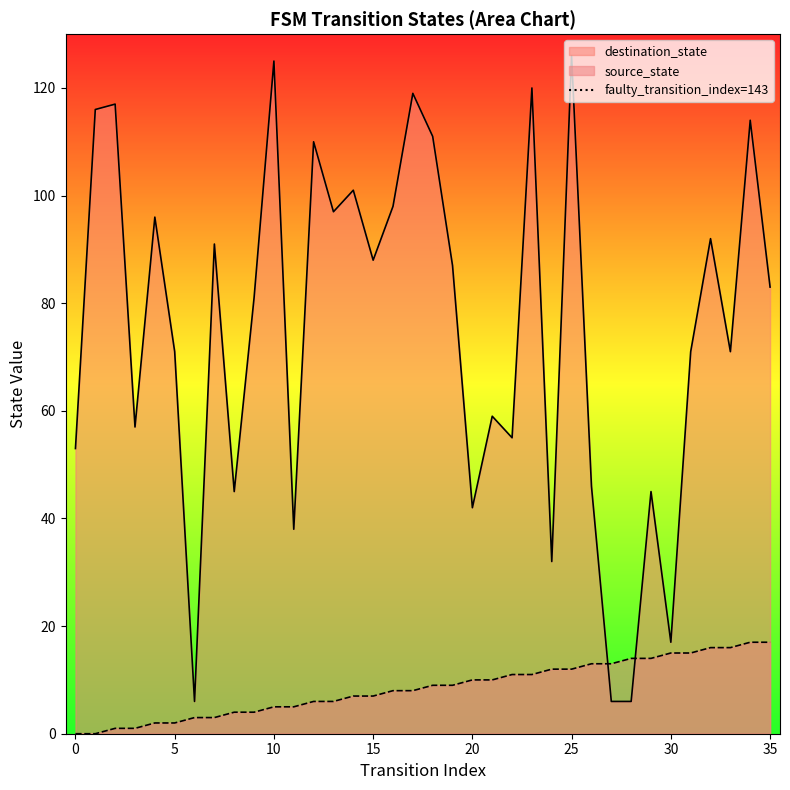

The destination_state series shows 88 at 15. True or false?

True